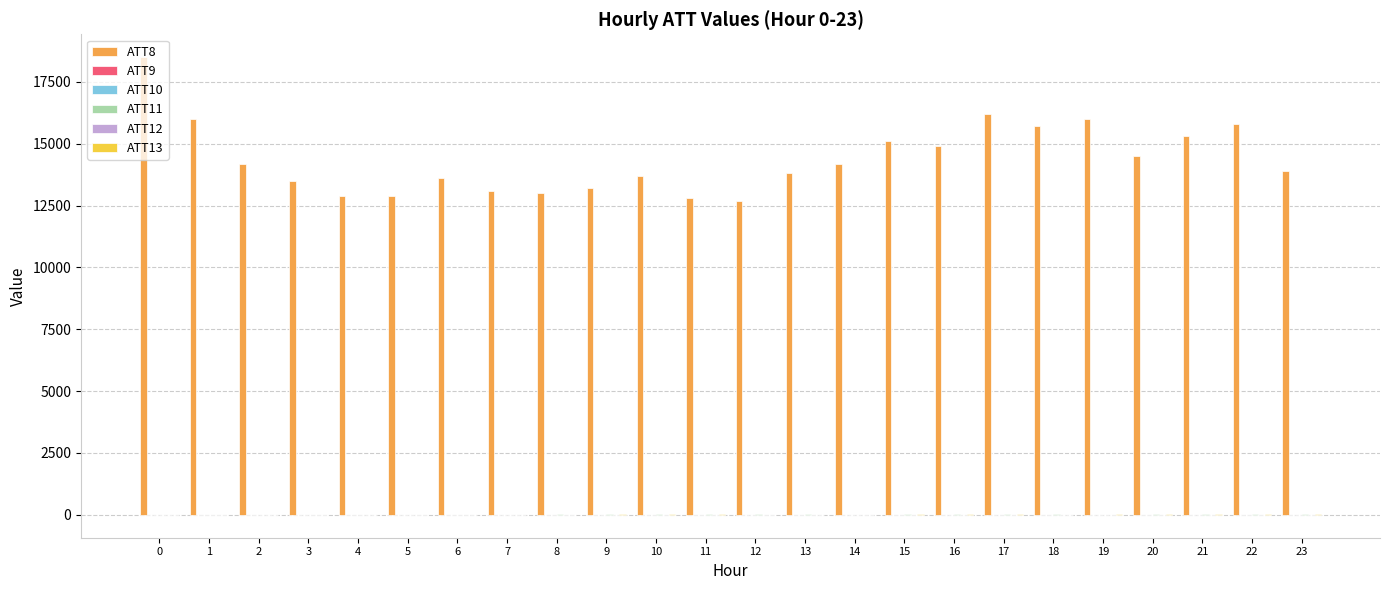

The ATT8 series shows 16000.0 at 19. True or false?

True